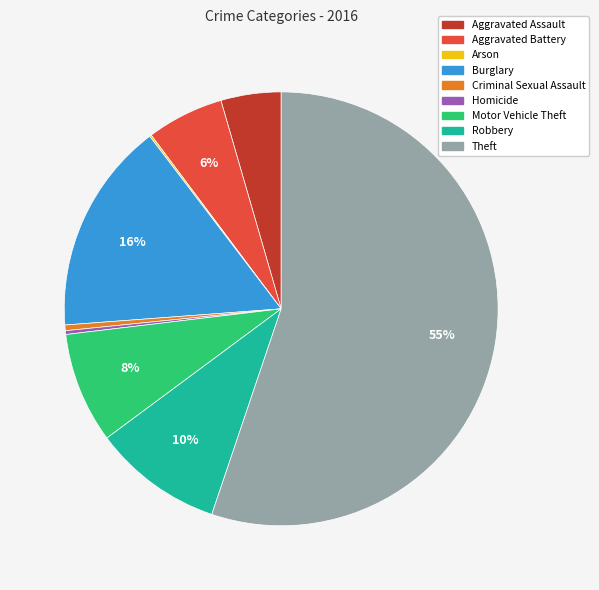

Combined, do Motor Vehicle Theft and Criminal Sexual Assault account for over 50%?

No